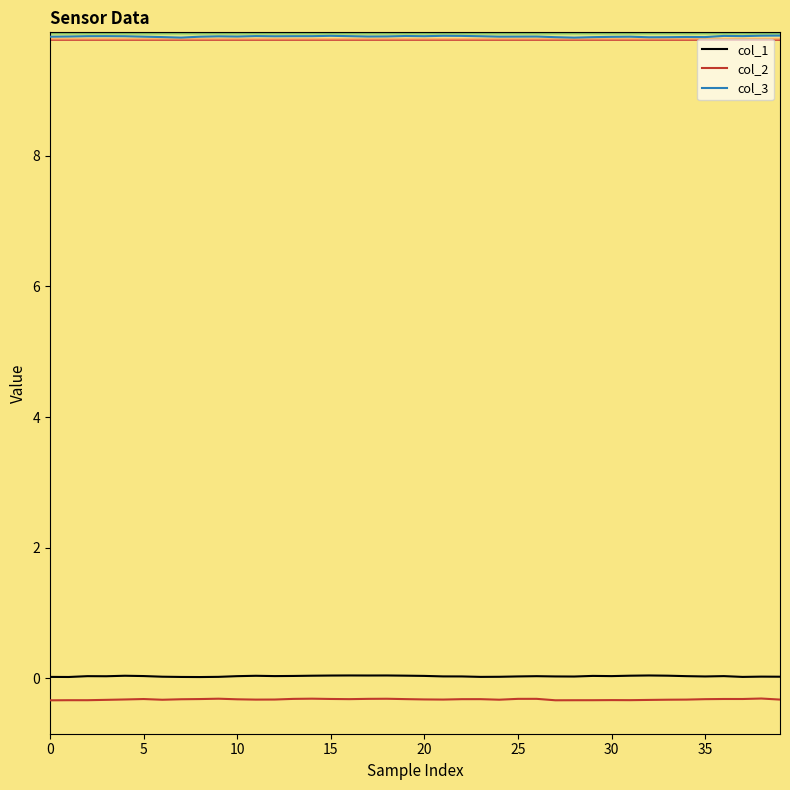

True or false: col_1 and col_3 intersect in this chart.

False